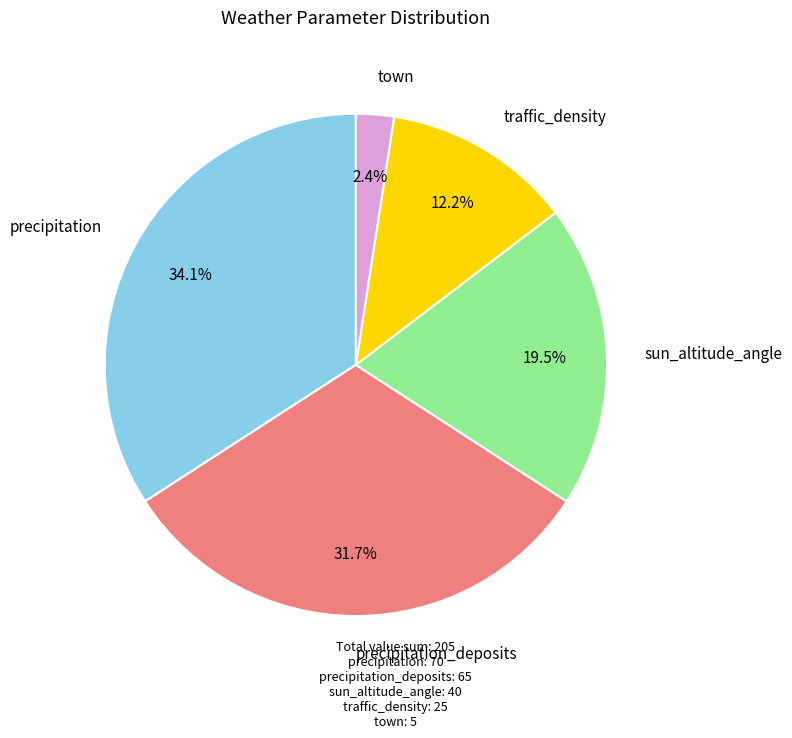

Is there a majority slice in this chart?

No